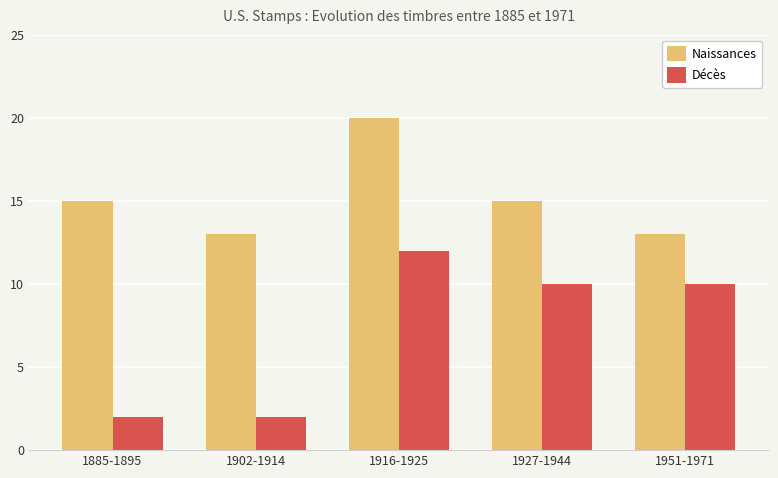

What is the label of the 2nd bar from the left?

1902-1914